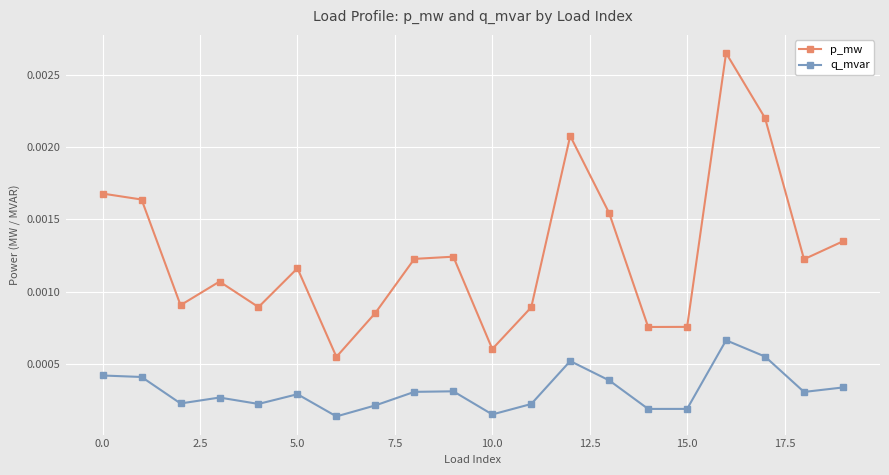

True or false: p_mw and q_mvar cross at least once.

False